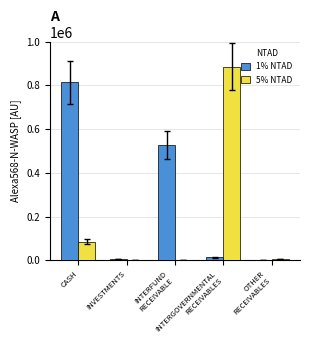

Which series has the largest total across all categories?

1% NTAD